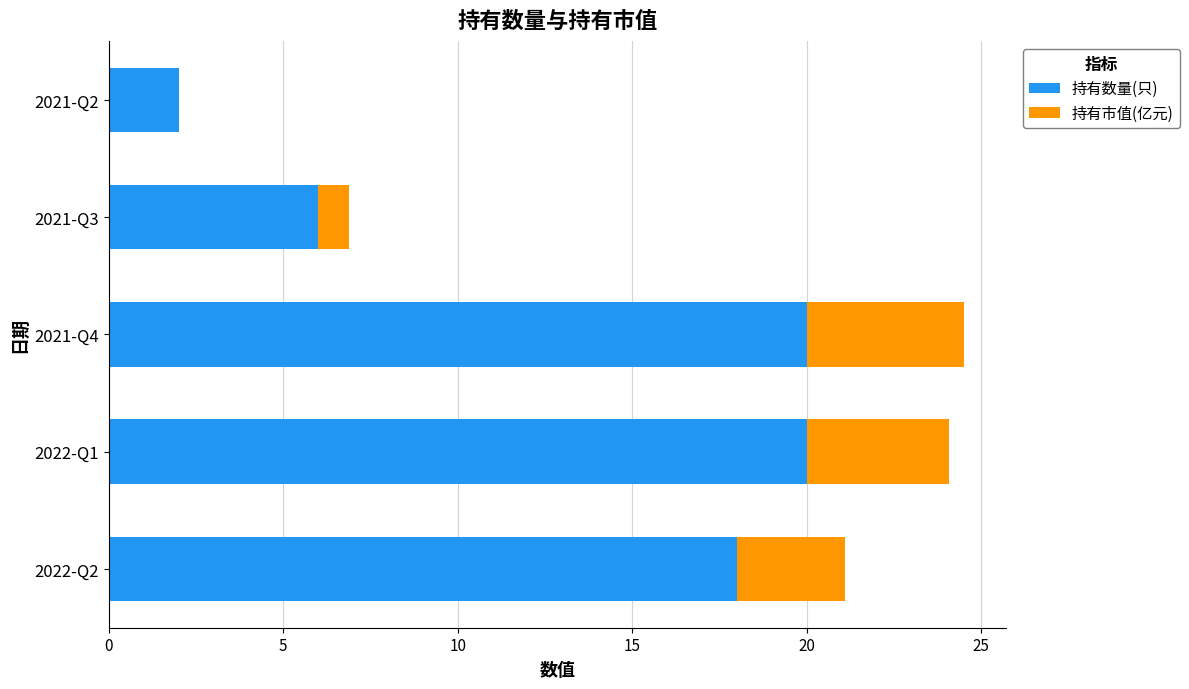

What is the total value across all series at 2021-Q3?

6.9